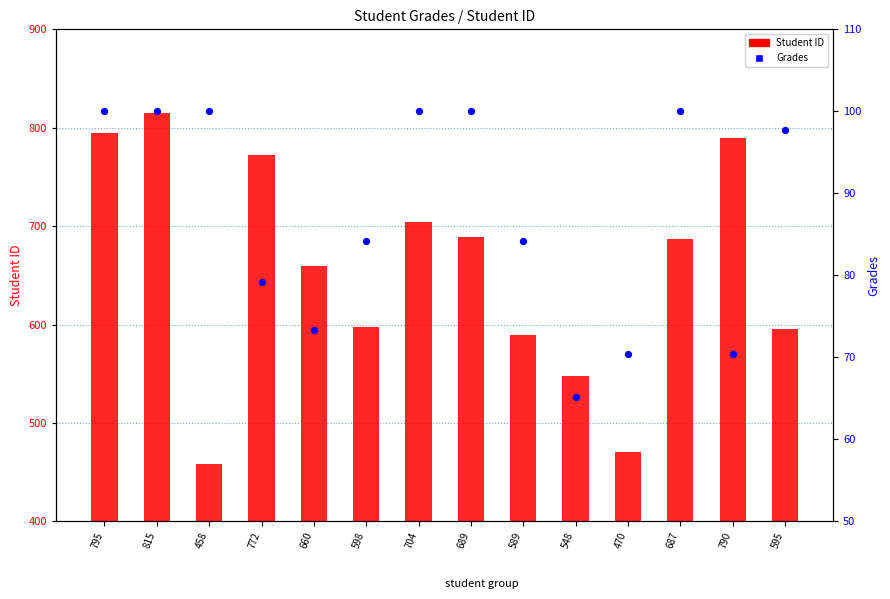

Which series reaches the minimum Y coordinate?

Grades